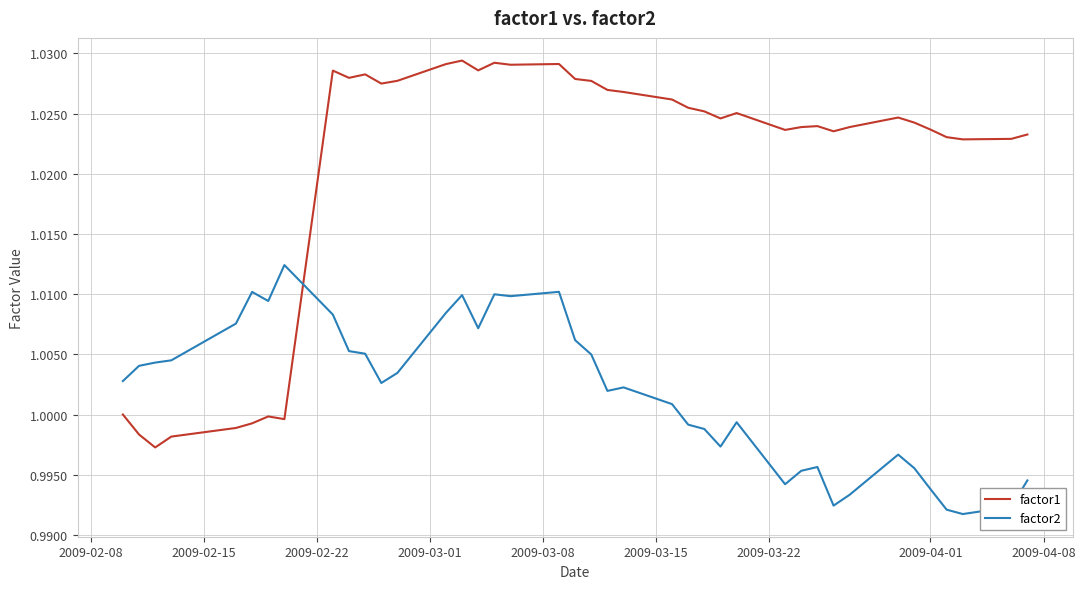

Which series has the widest spread of values?

factor1